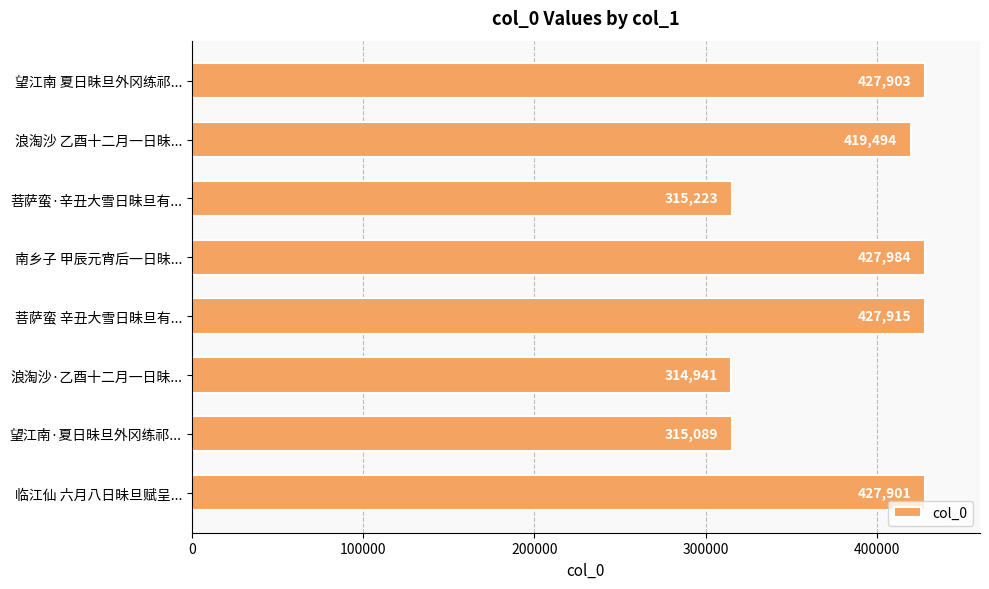

What is the greatest value displayed?

427984